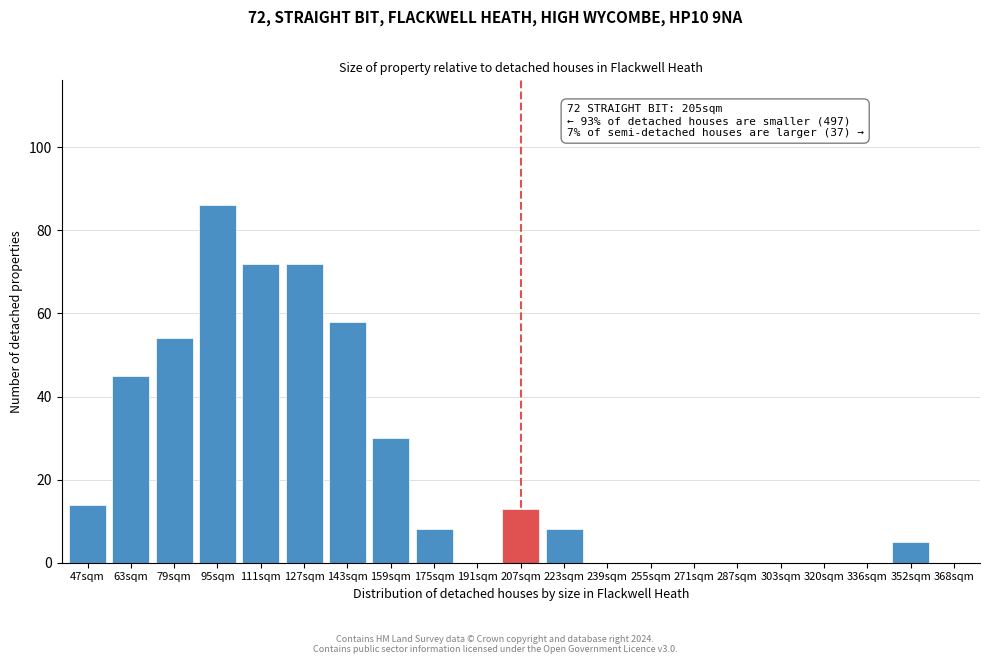

Reading left to right, extract all data points from this chart.

47sqm=14	63sqm=45	79sqm=54	95sqm=86	111sqm=72	127sqm=72	143sqm=58	159sqm=30	175sqm=8	191sqm=0	207sqm=13	223sqm=8	239sqm=0	255sqm=0	271sqm=0	287sqm=0	303sqm=0	320sqm=0	336sqm=0	352sqm=5	368sqm=0